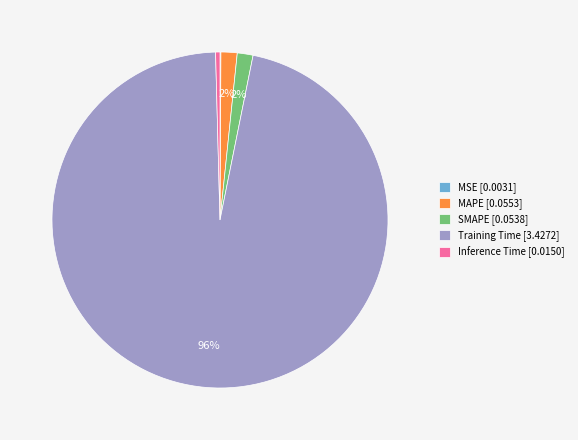

To the nearest percent, what percentage of the pie is SMAPE?

2%